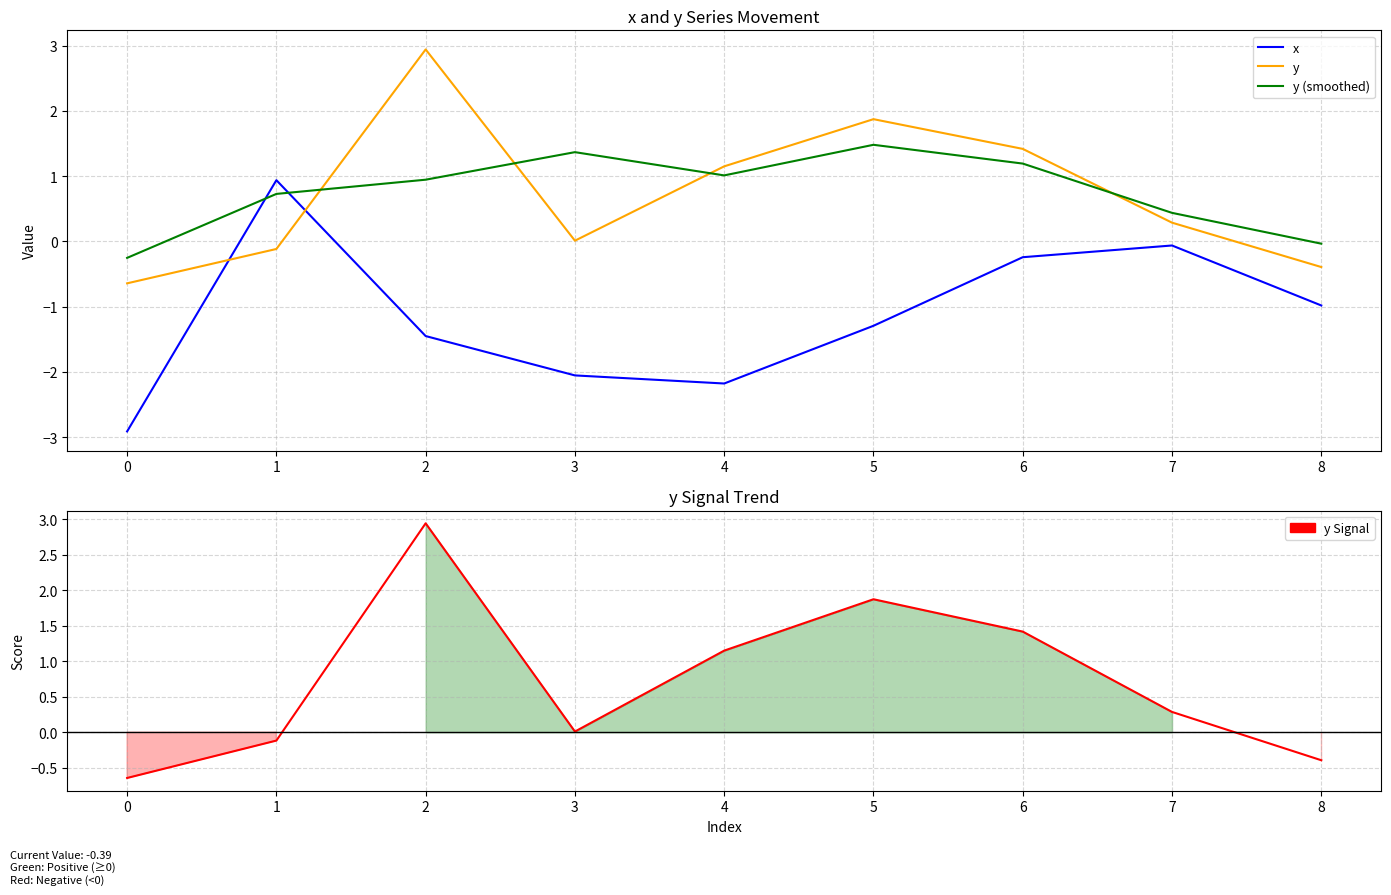

At how many categories does at least one series exceed -1?

9